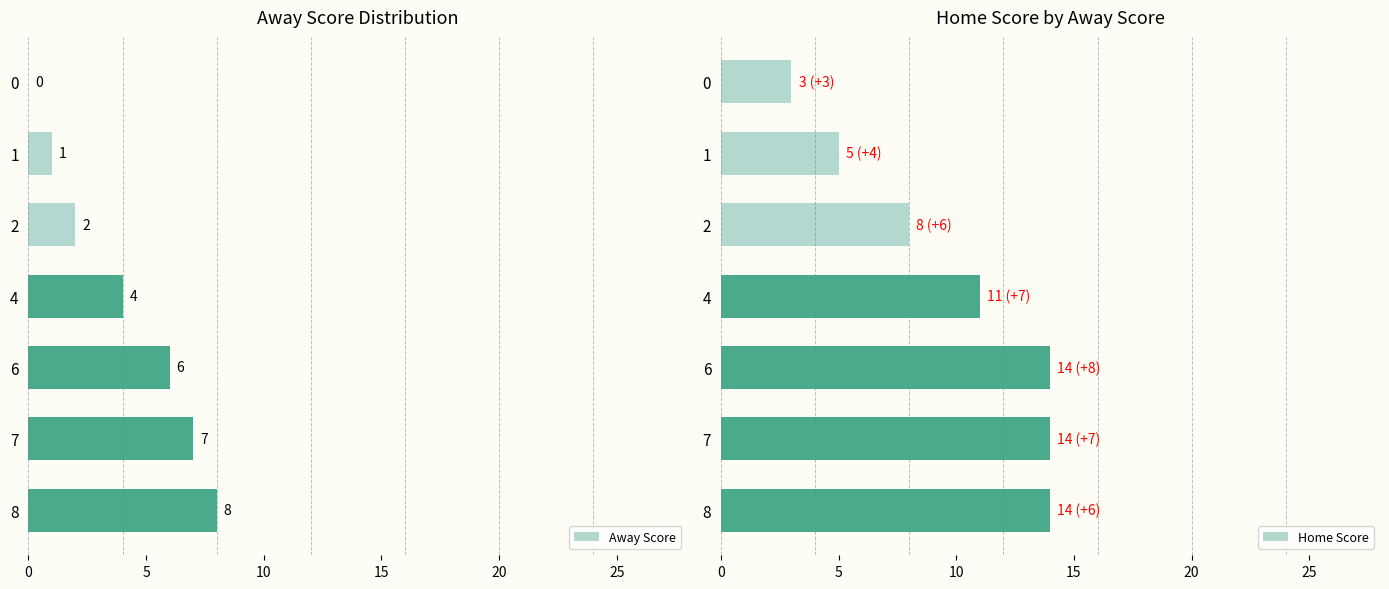

The value of Away Score at 0 is -4. True or false?

False